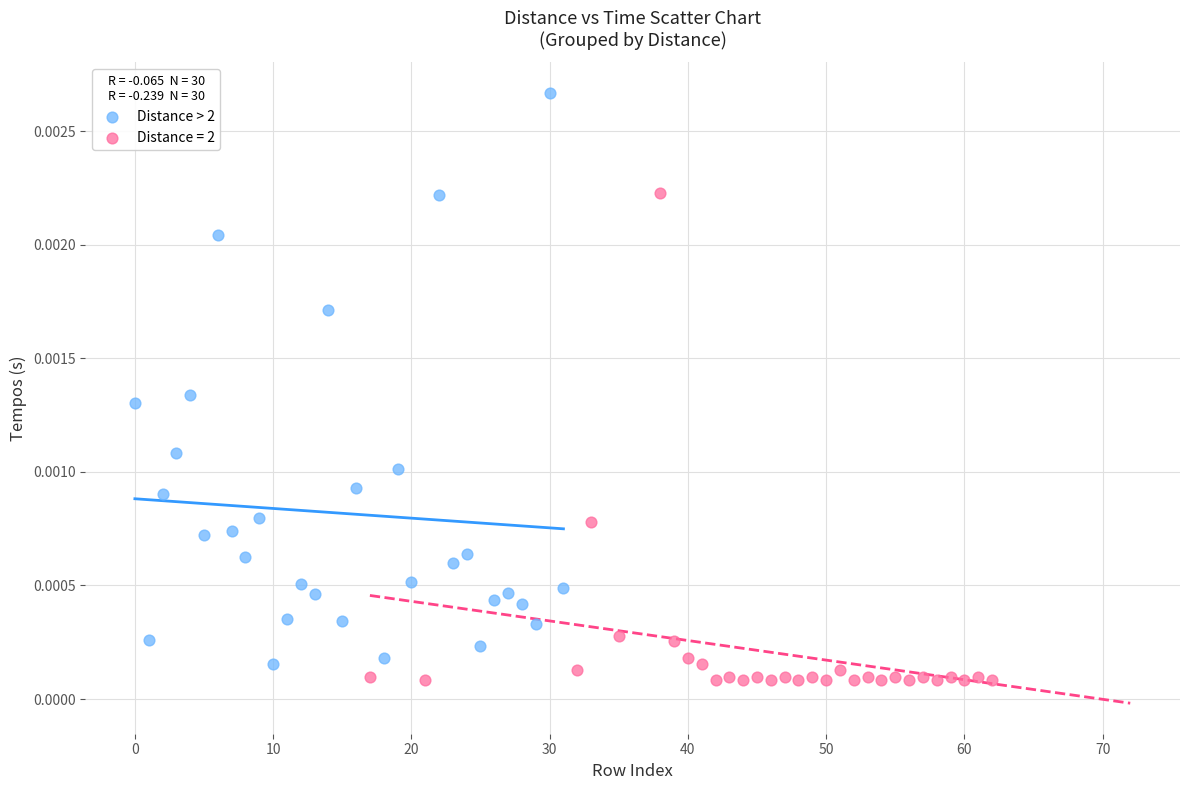

Which series reaches the maximum Y coordinate?

Distance > 2